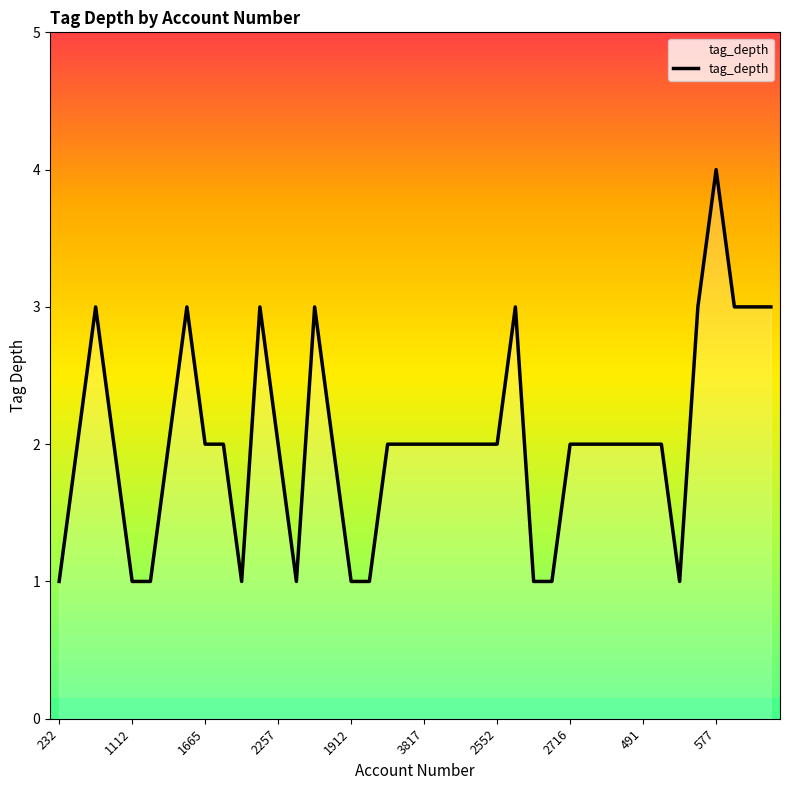

What is the sum of all values?

81